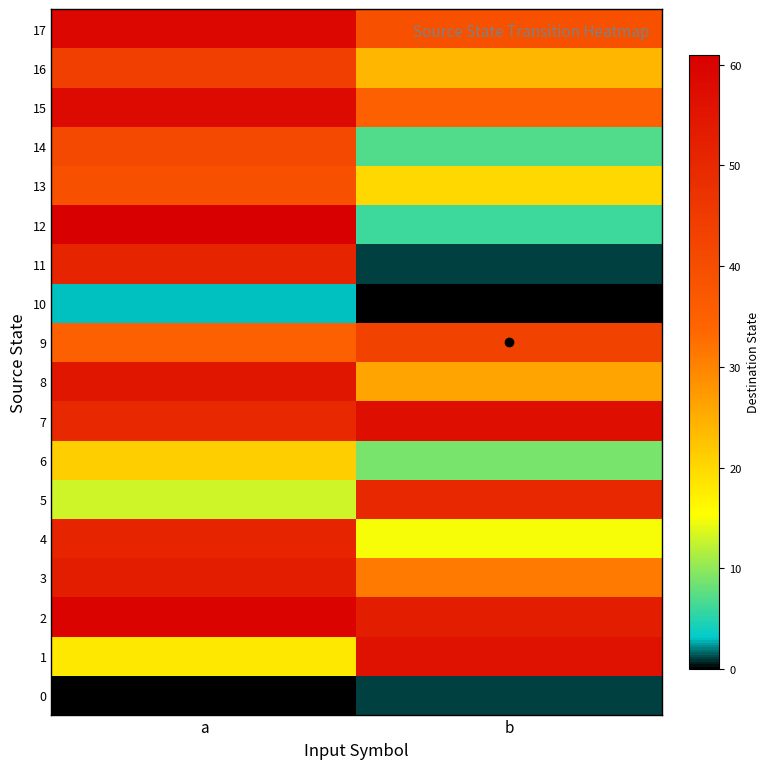

Between a and b, which is larger?

b